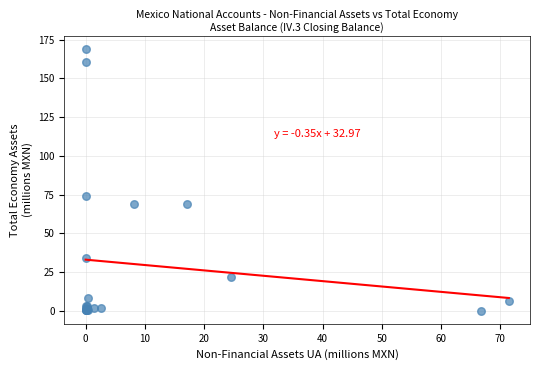

What Y value in the scatter plot is closest to 84?

74.1